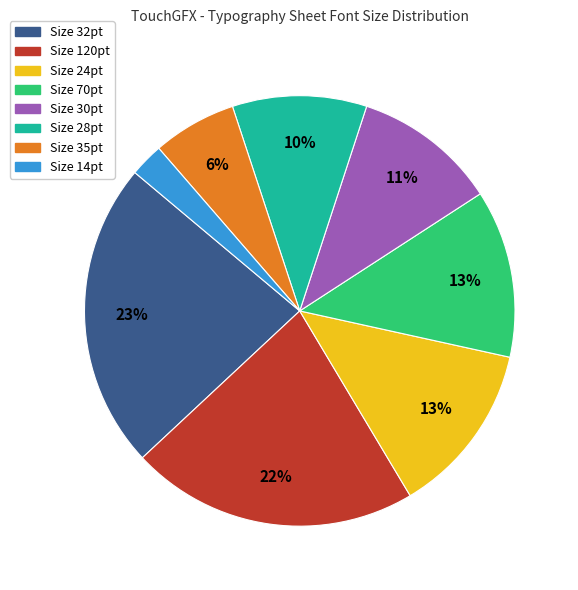

What is the largest slice in the pie chart?

Size 32pt